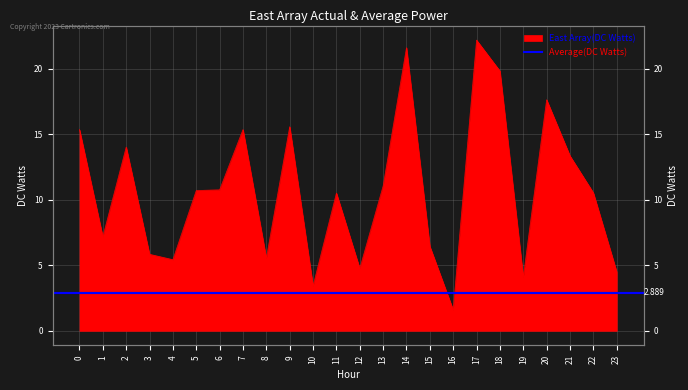

Reading right to left, list all the values displayed in this chart.

23=4.5	22=10.5	21=13.4	20=17.6	19=4.1	18=19.8	17=22.2	16=1.6	15=6.4	14=21.6	13=11.1	12=4.8	11=10.5	10=3.4	9=15.6	8=5.5	7=15.4	6=10.8	5=10.7	4=5.4	3=5.8	2=14.0	1=7.2	0=15.4